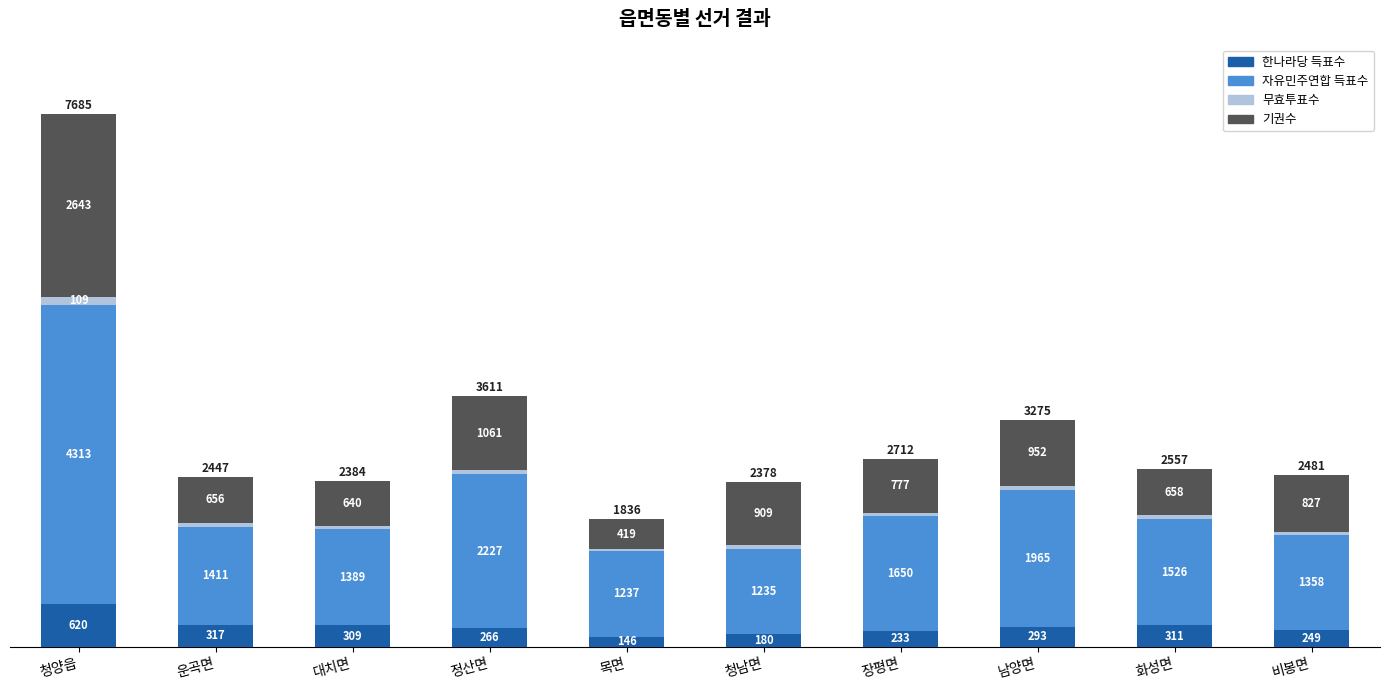

What is the minimum value for 한나라당 득표수?

146